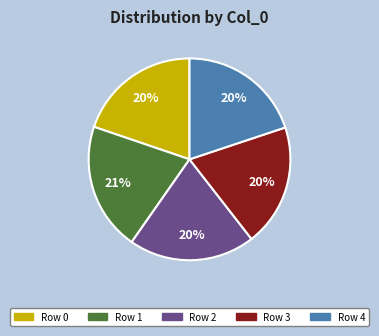

What is the ratio of the value at Row 0 to the value at Row 2?

1.0